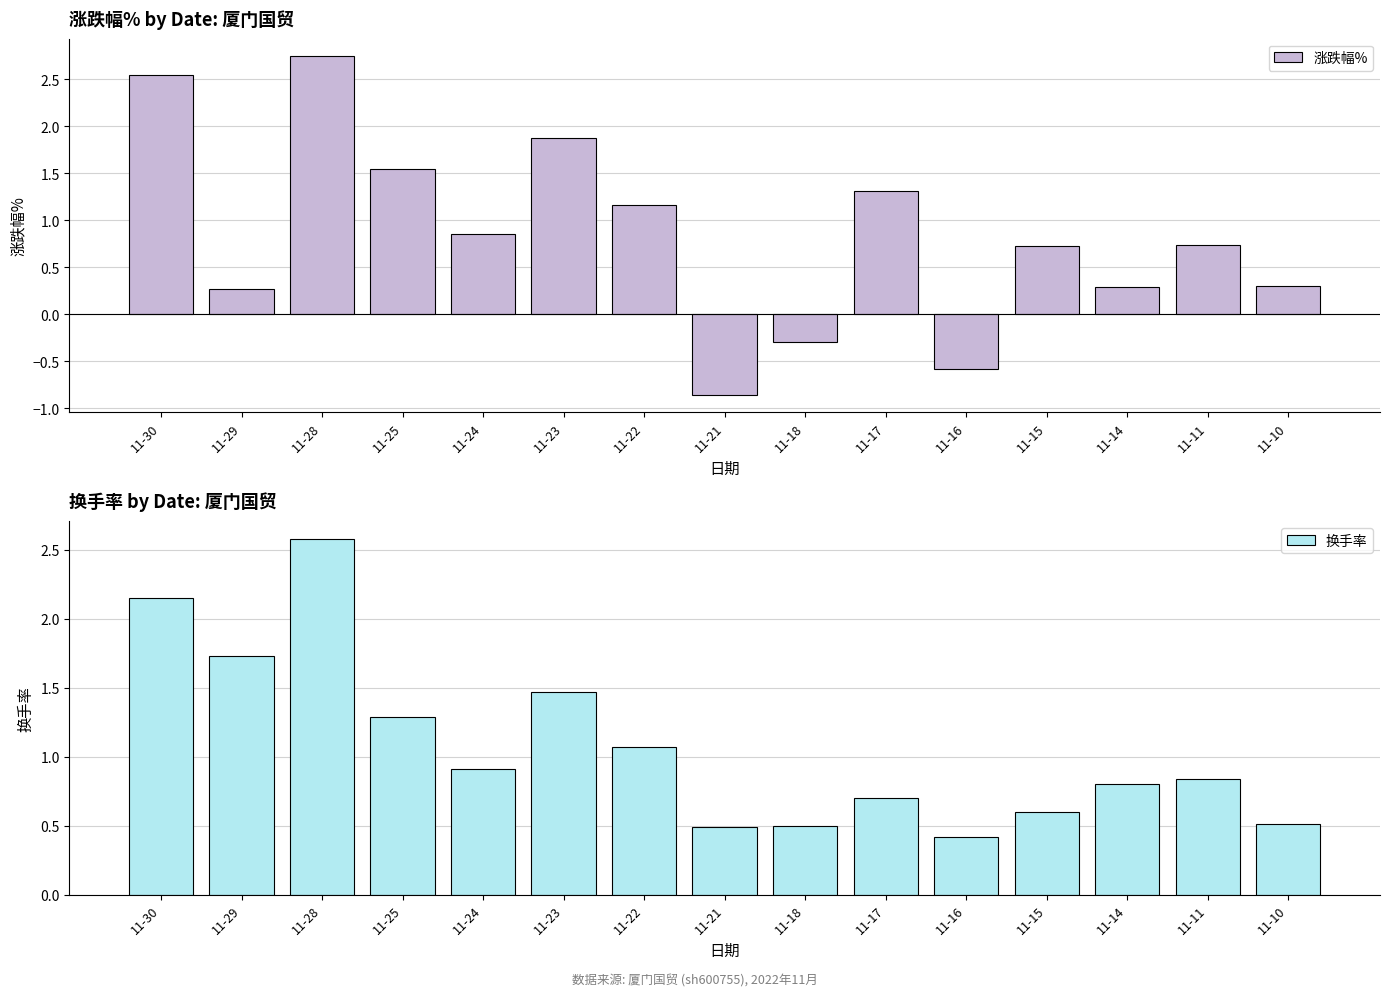

What is the sum of all 换手率 values?

16.1